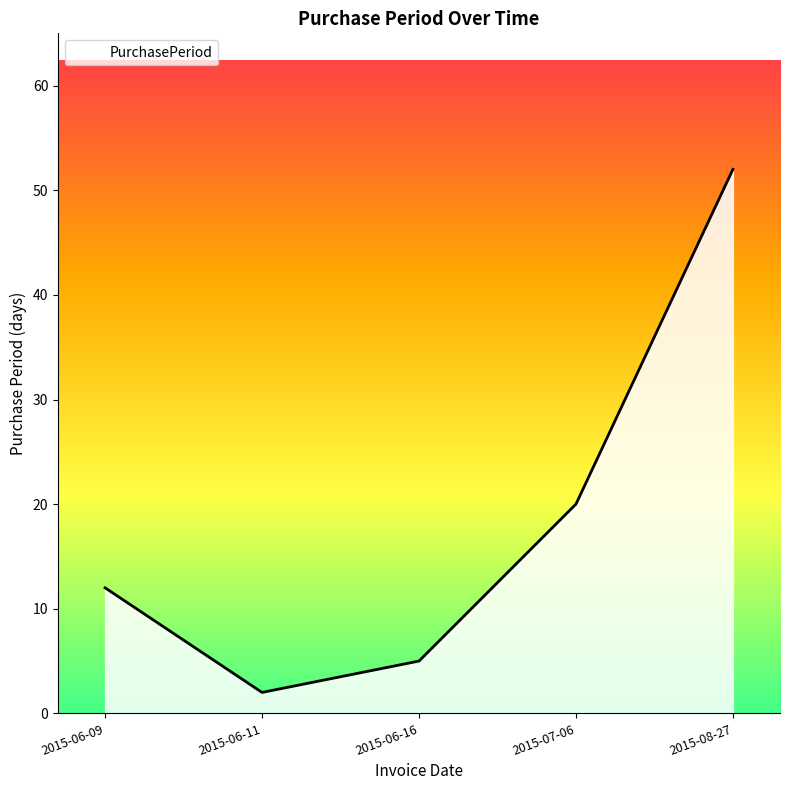

List the labels in order of value, largest first.

2015-08-27, 2015-07-06, 2015-06-09, 2015-06-16, 2015-06-11